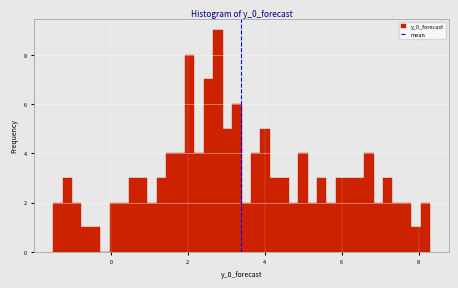

Around what value on the x-axis is the tallest bar? Give the approximate position of its centre, as read against the axis.

2.8